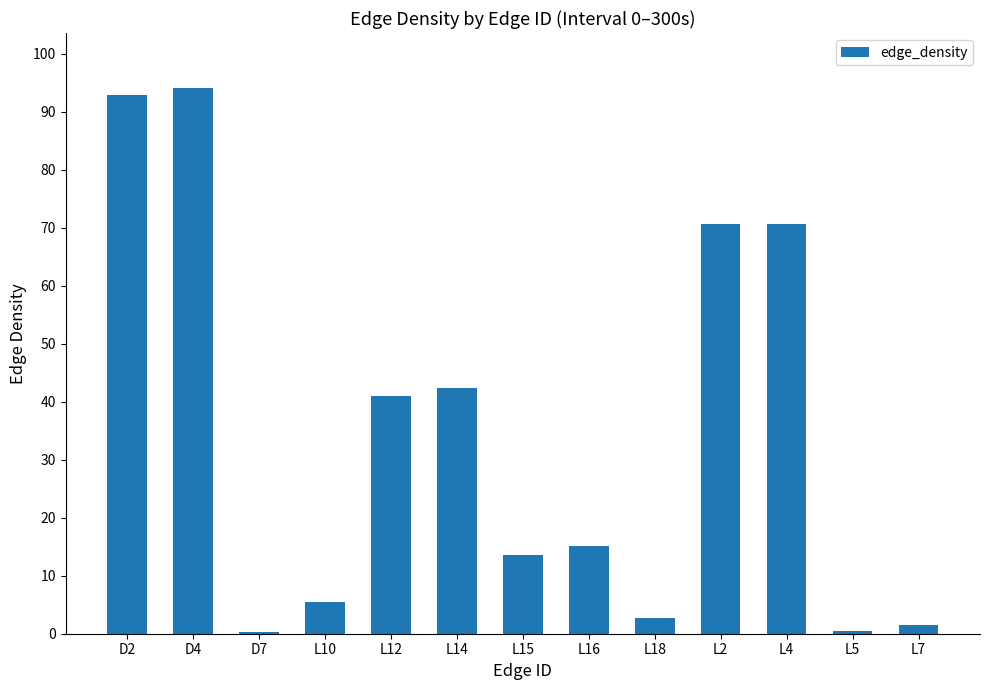

What is the greatest value displayed?

94.2